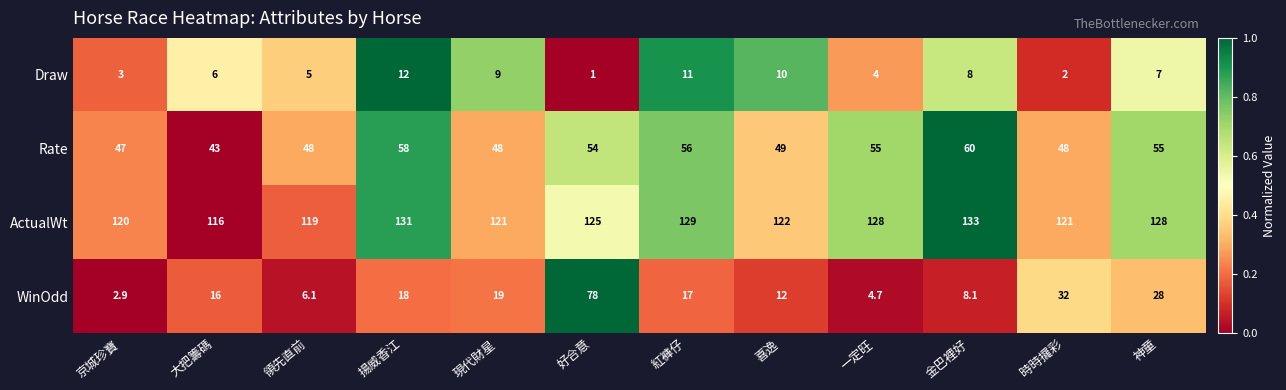

What is the spread (max minus min) of values at 揚威香江?

119.0